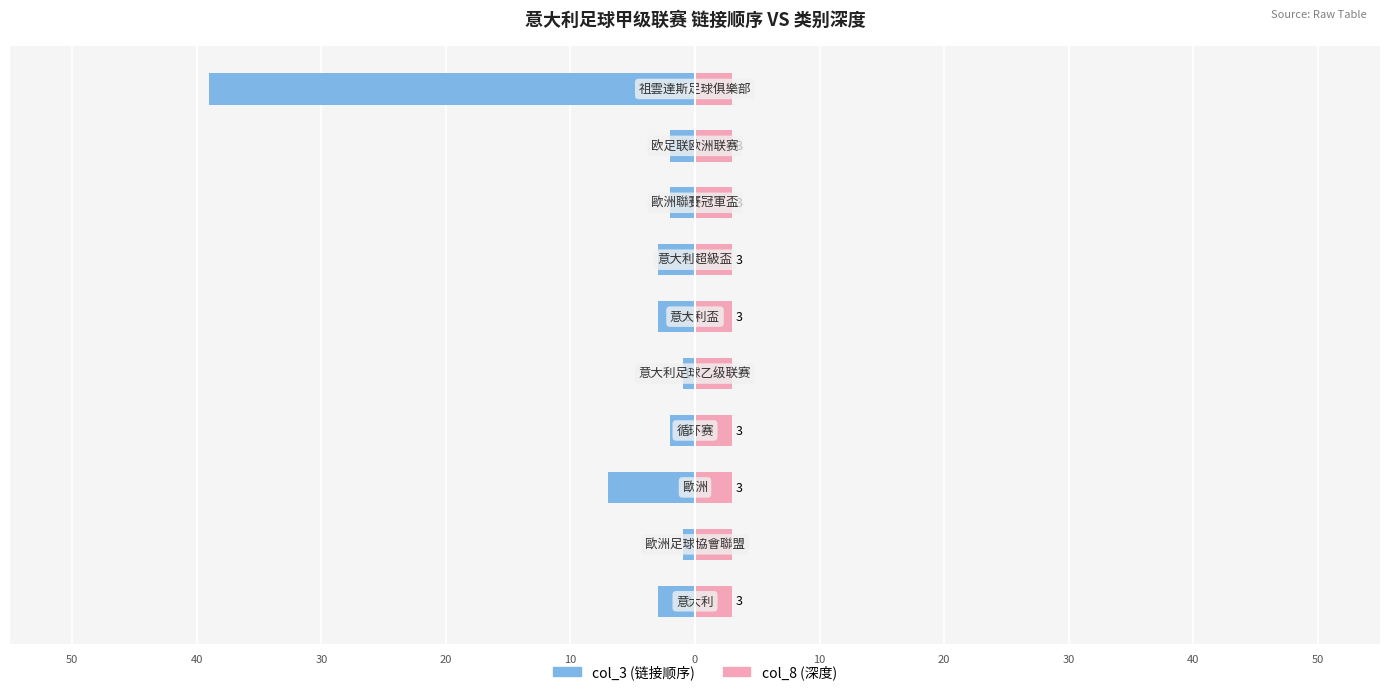

How many groups of bars are there?

10